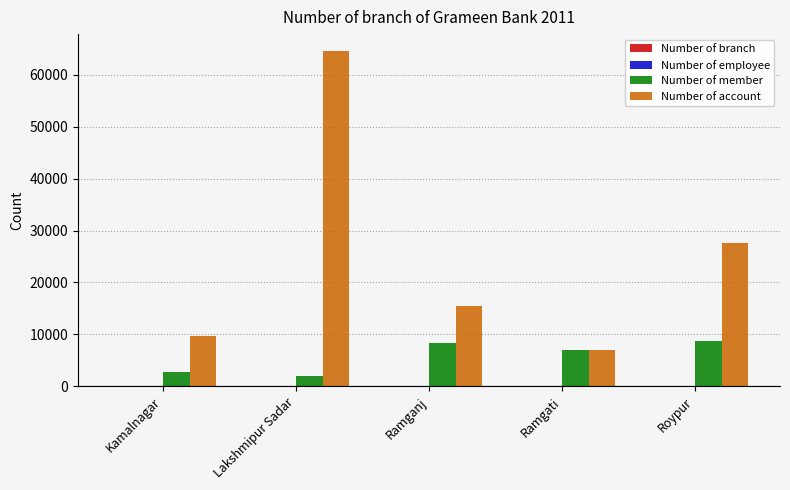

Which series changed the most between Kamalnagar and Ramgati?

Number of member